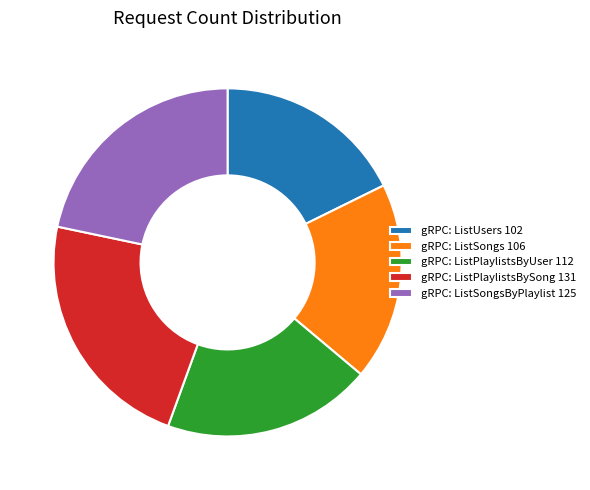

Is it true that gRPC: ListSongsByPlaylist 125 is 35% of the pie?

False